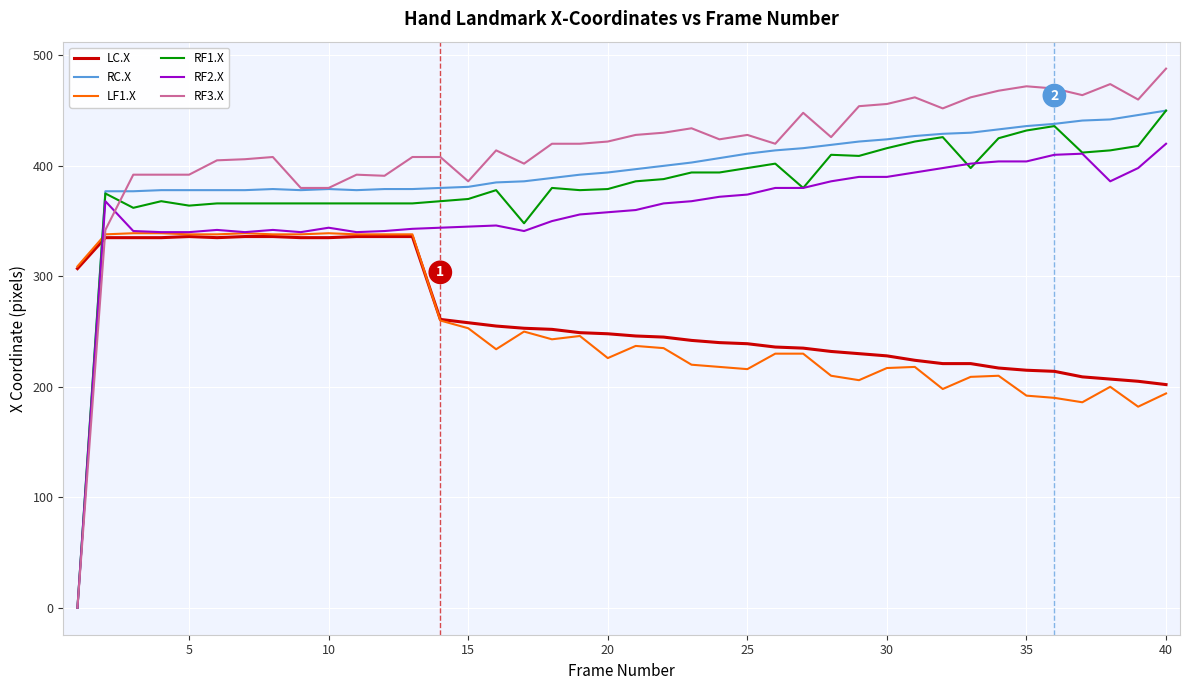

What is the highest value of the LC.X series?

336